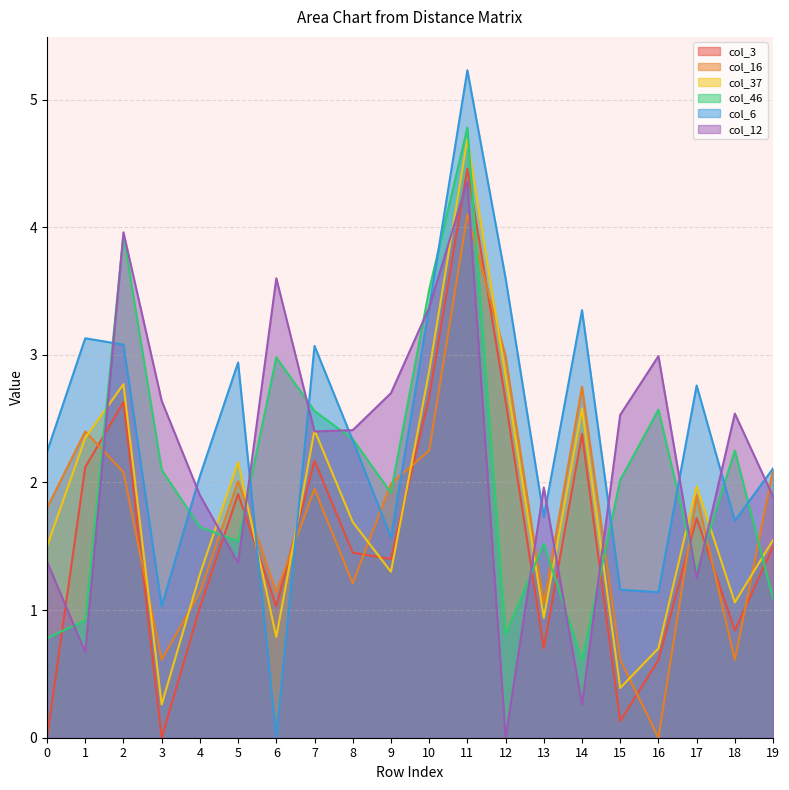

True or false: col_3 has more than 1 interior local peaks.

True